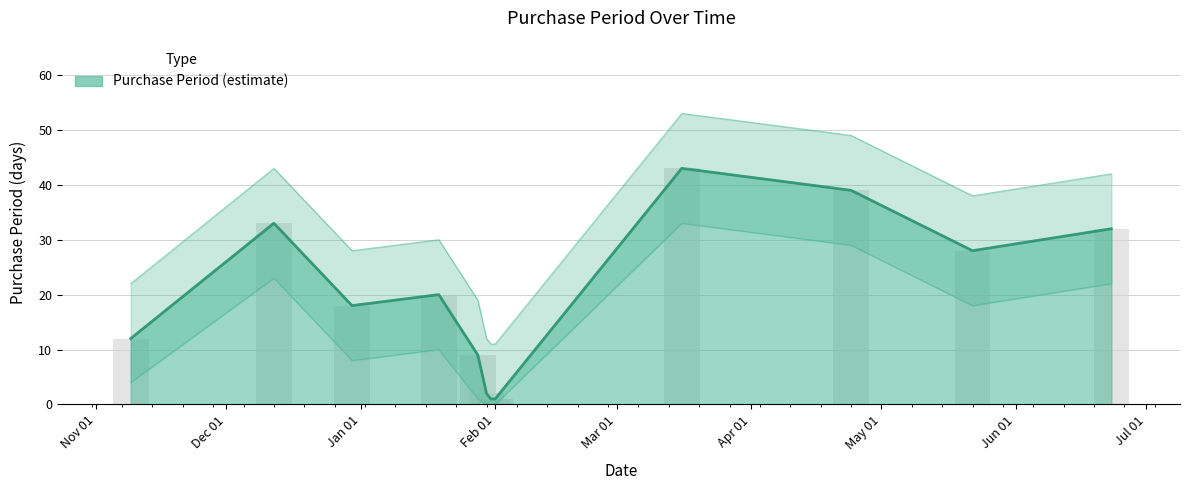

How many data points does each series have?

12